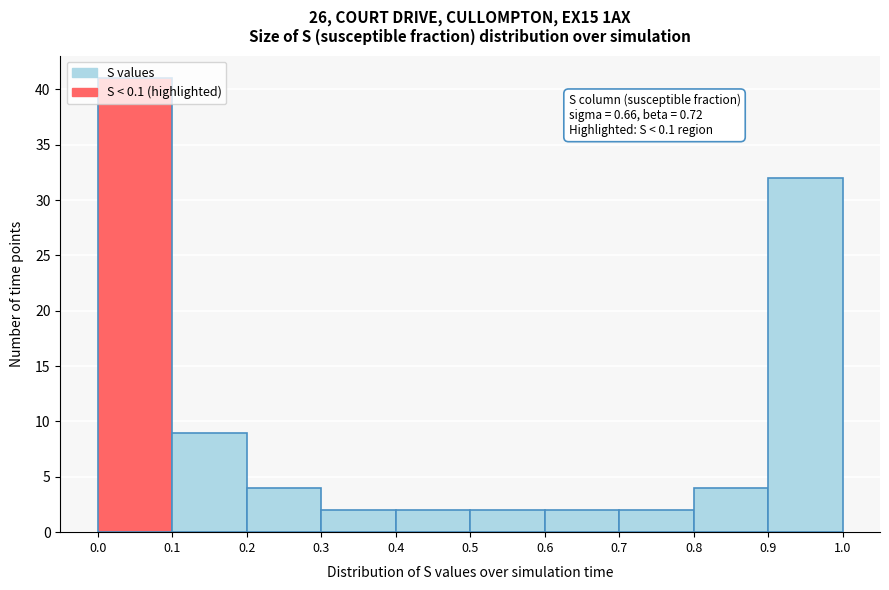

Which range on the x-axis has the tallest bar?

0.0 to 0.1